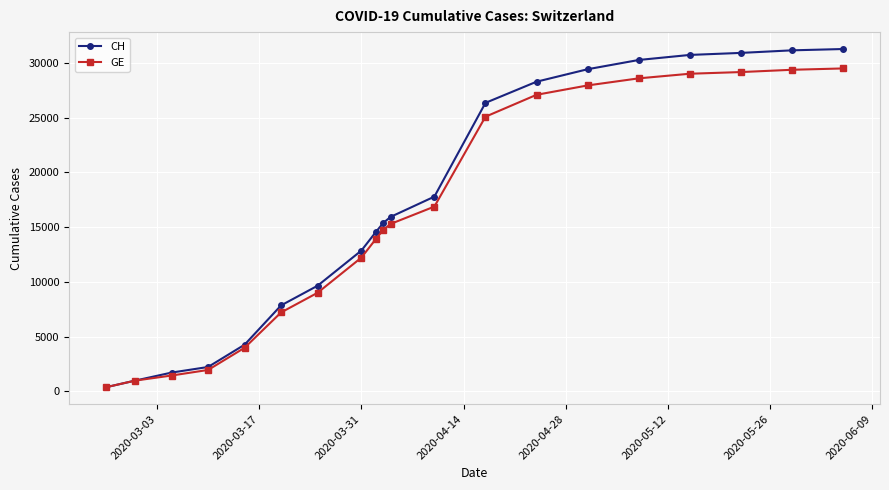

What is the difference between the maximum and second lowest values in the GE series?

28498